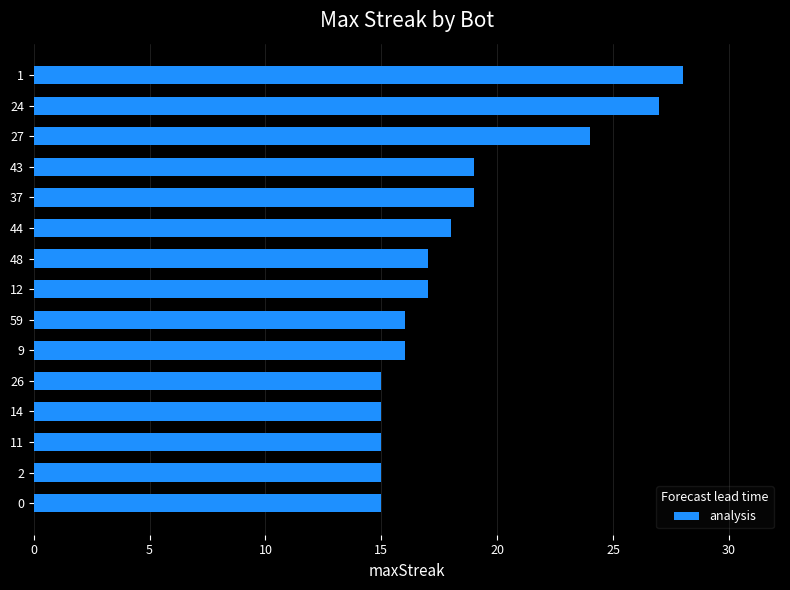

How many data points does each series have?

15